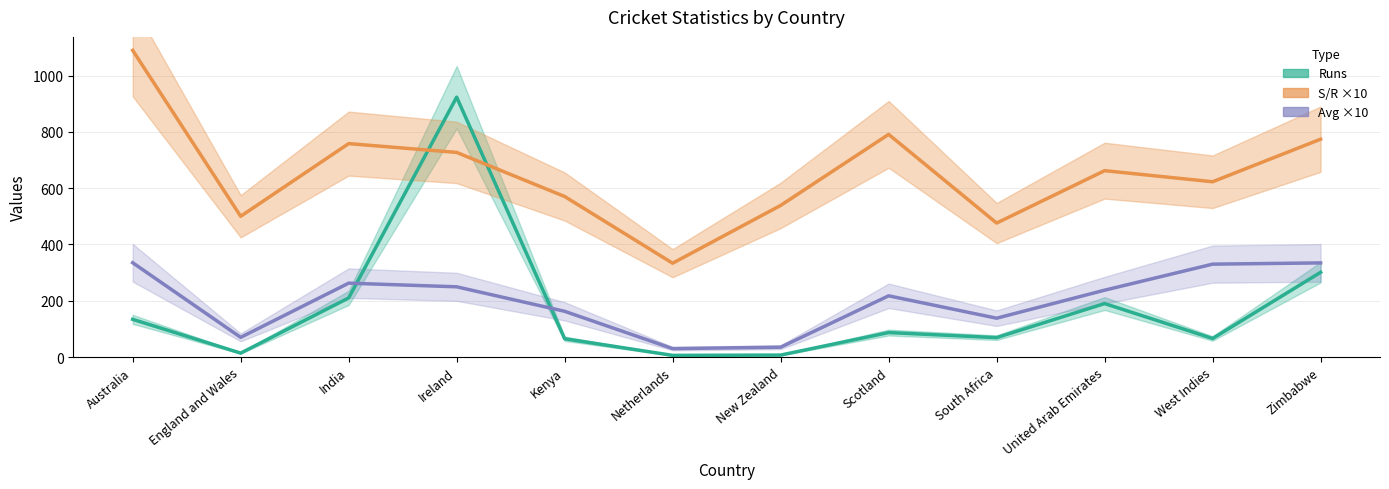

At which label does Runs first exceed 87?

Australia